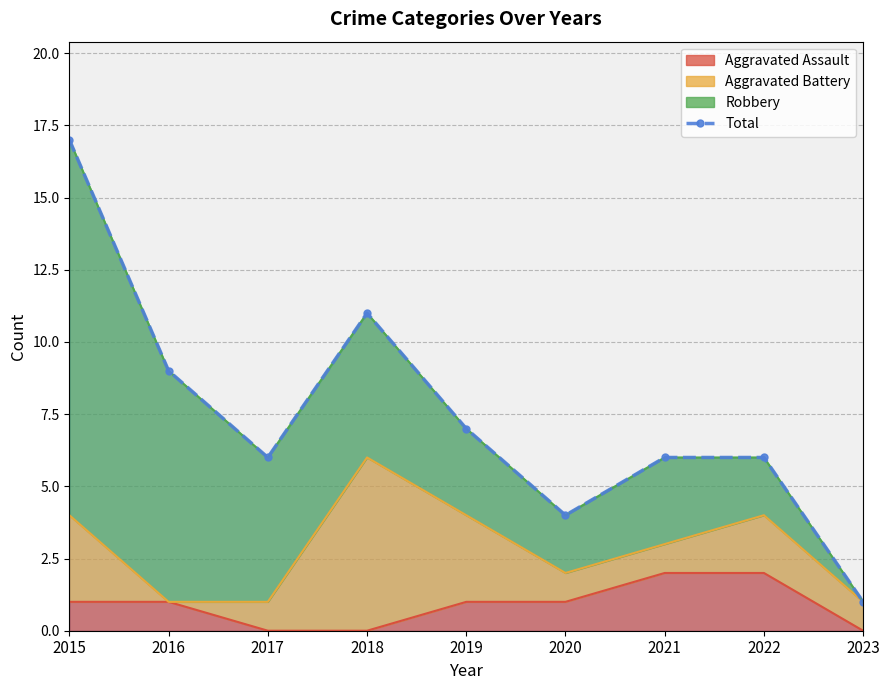

What is the smallest value displayed?

1